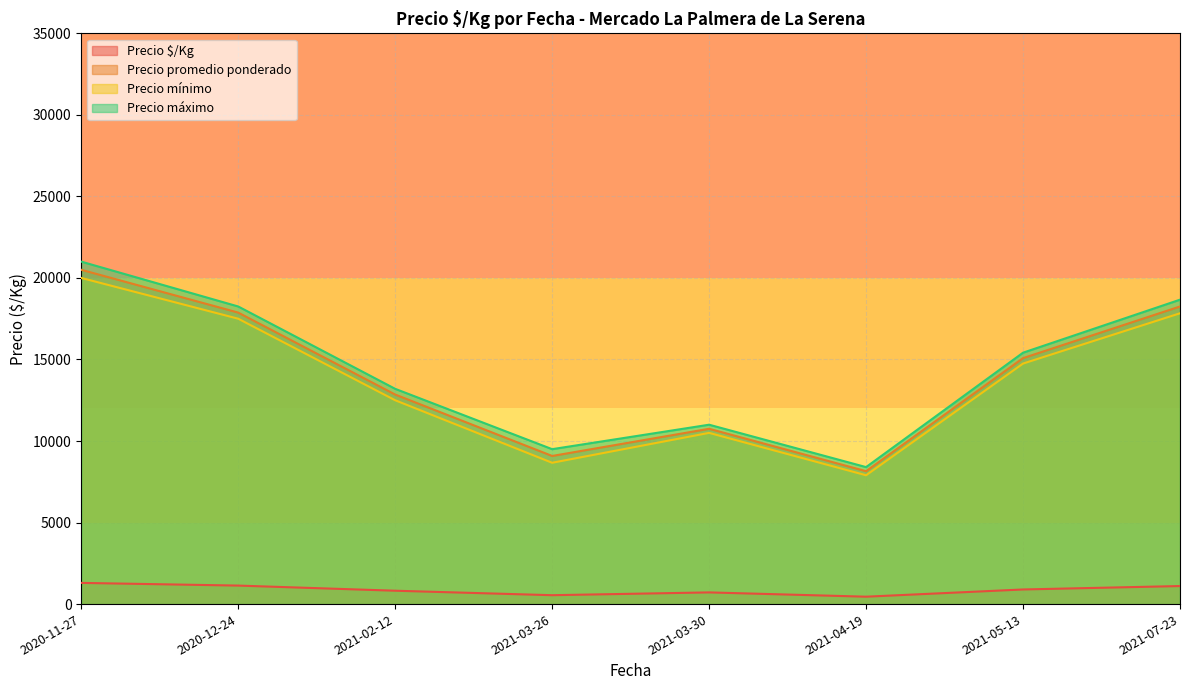

The value of Precio promedio ponderado at 2021-02-12 is 17692.2. True or false?

False